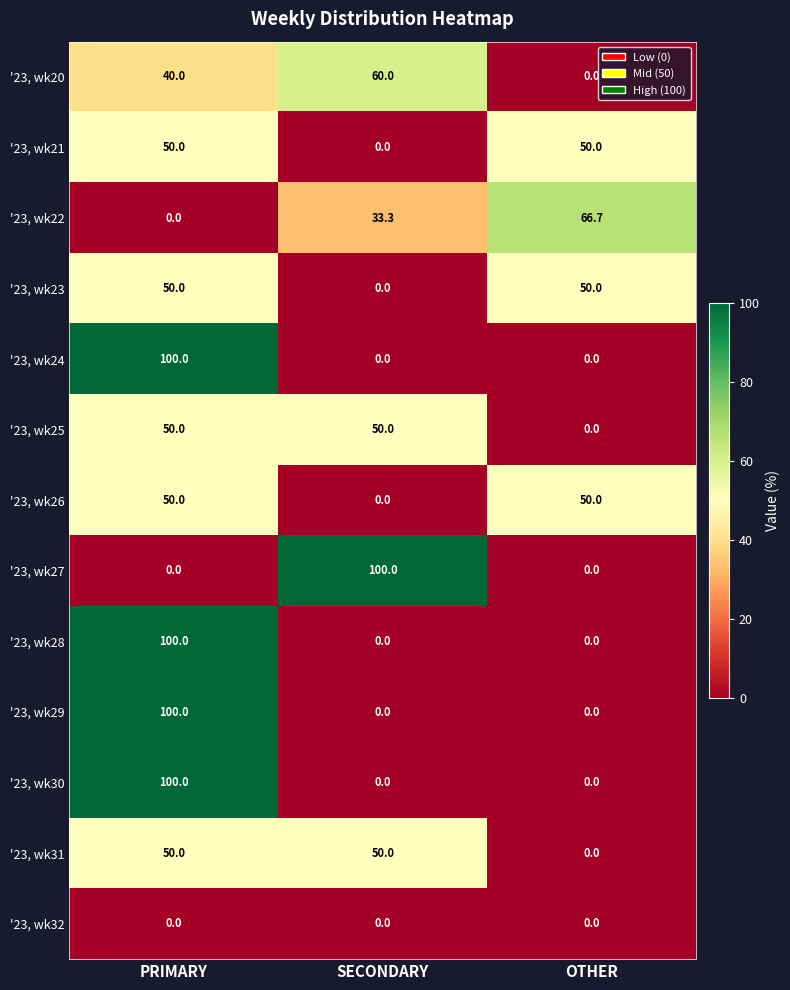

What is the difference between the maximum and minimum values in the '23, wk22 series?

66.7